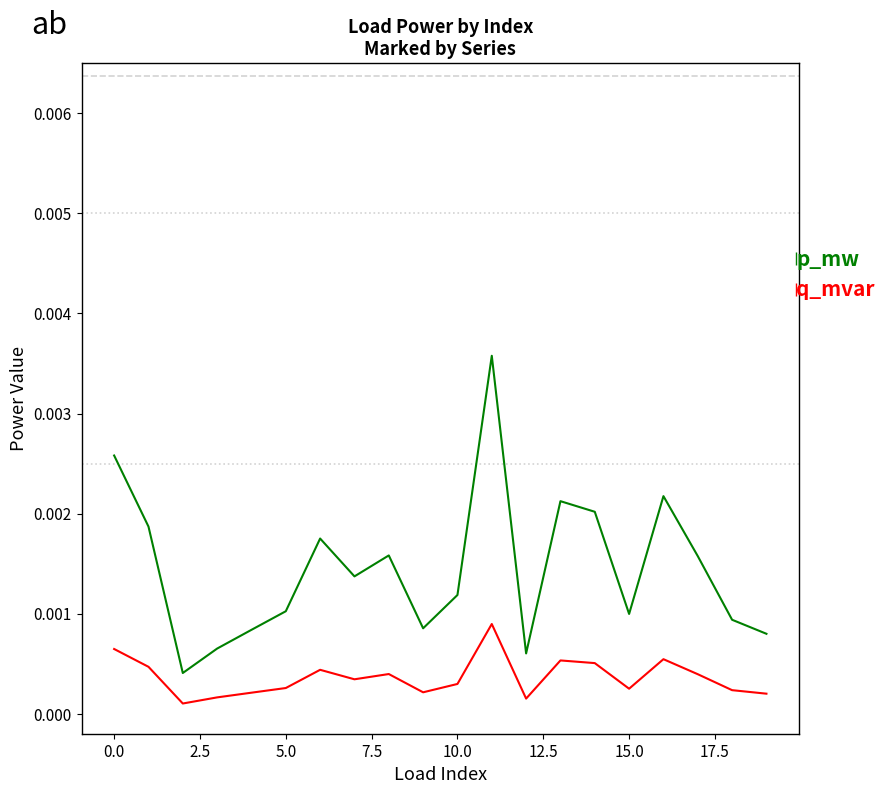

In q_mvar, how many points are higher than both neighbors (excluding endpoints)?

5